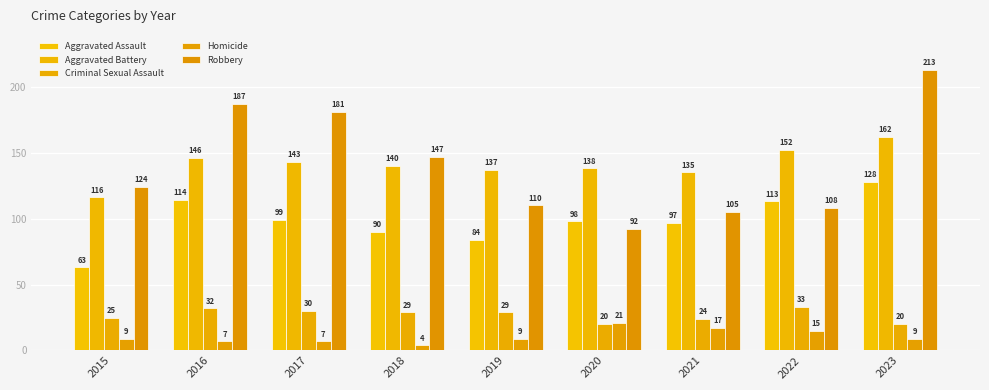

At which label does Robbery first exceed 124?

2016